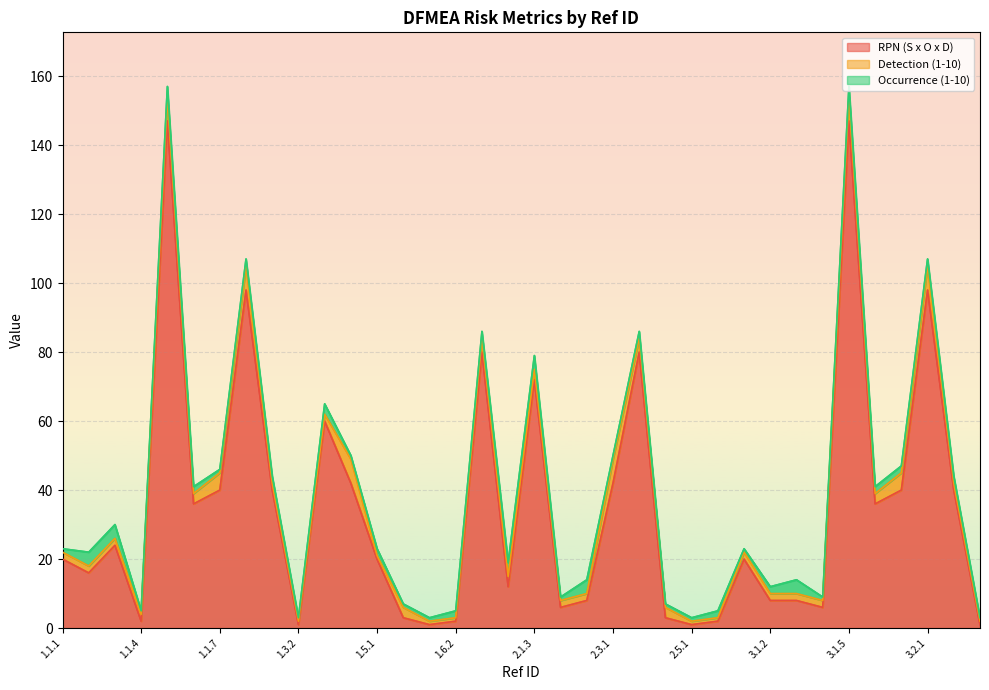

Which category has the lowest value in the RPN (S x O x D) series?

1.3.2